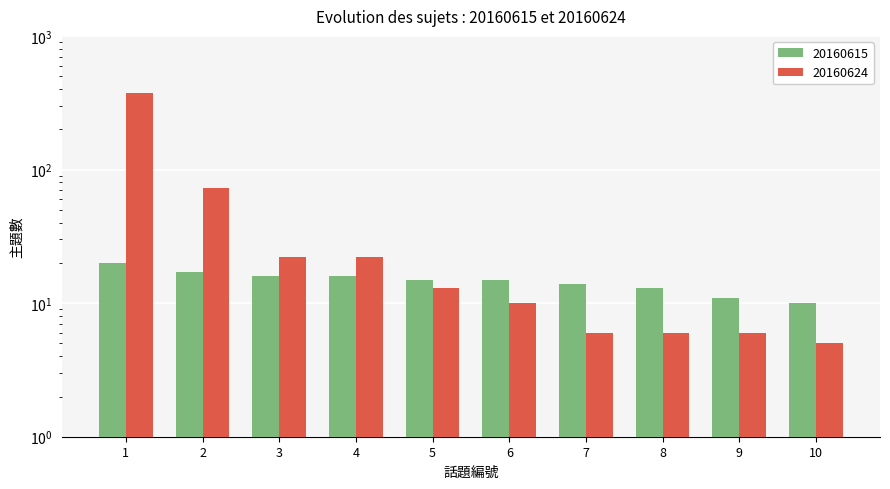

The 20160615 series shows 10 at 10. True or false?

True